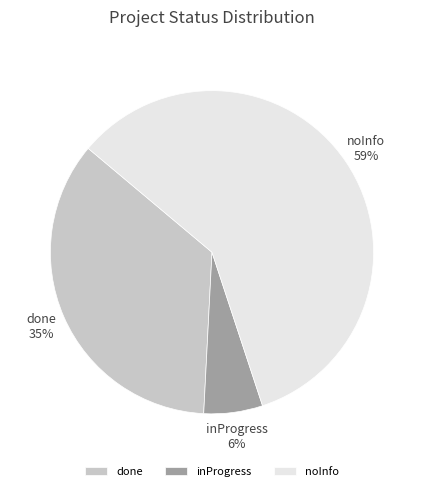

To the nearest percent, what percentage of the pie is done?

35%